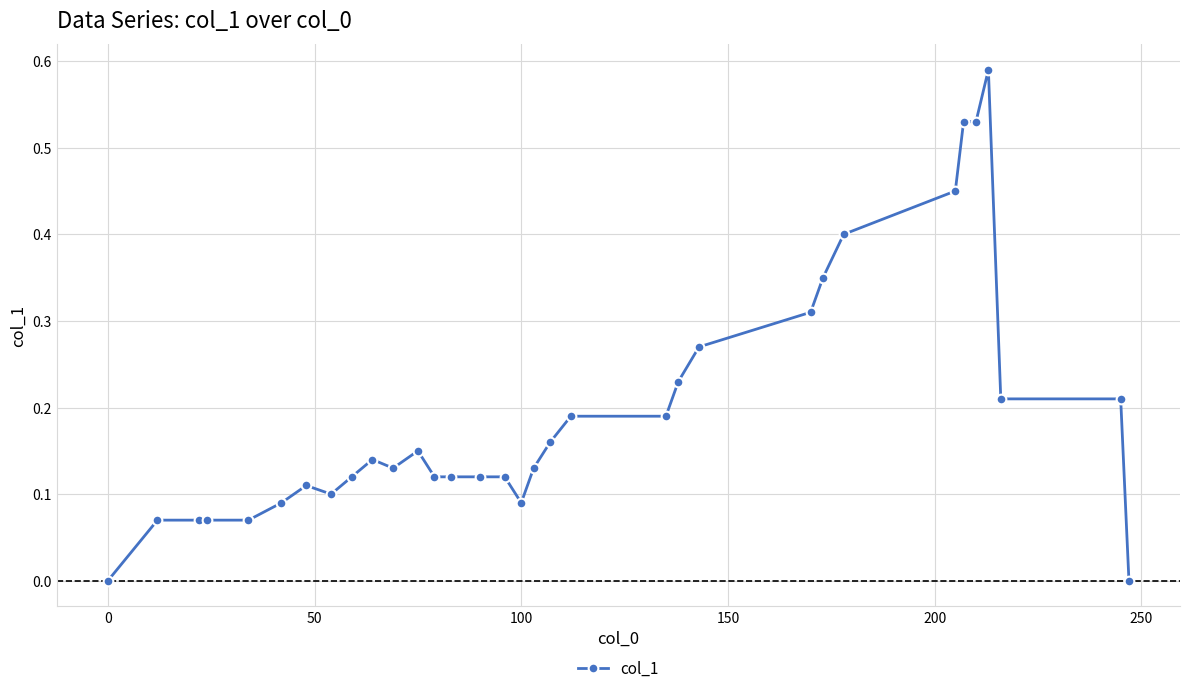

What is the sum of all values?

6.4